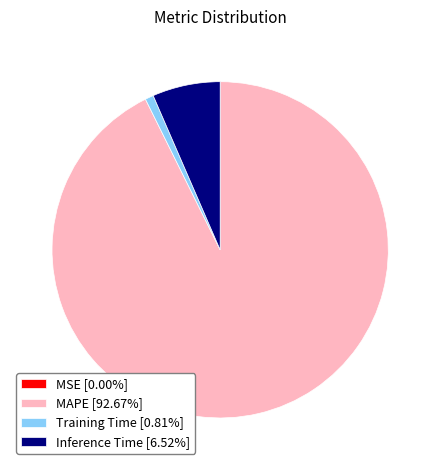

Is there a majority slice in this chart?

Yes